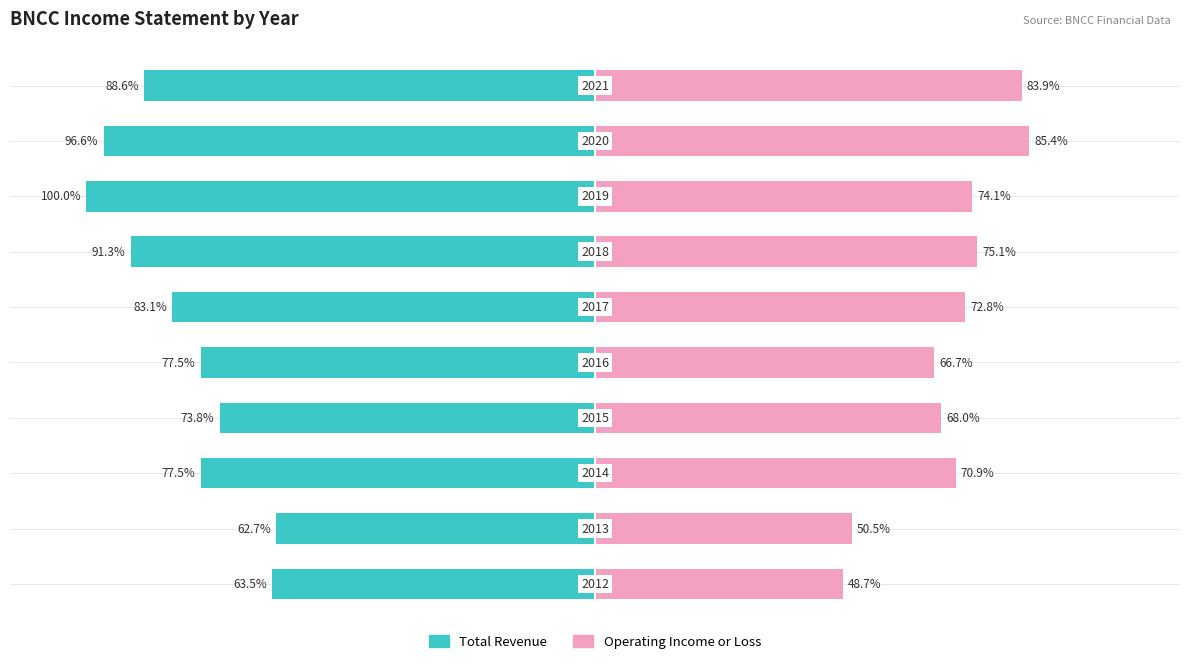

The value of Operating Income or Loss at 9 is 136.7. True or false?

False